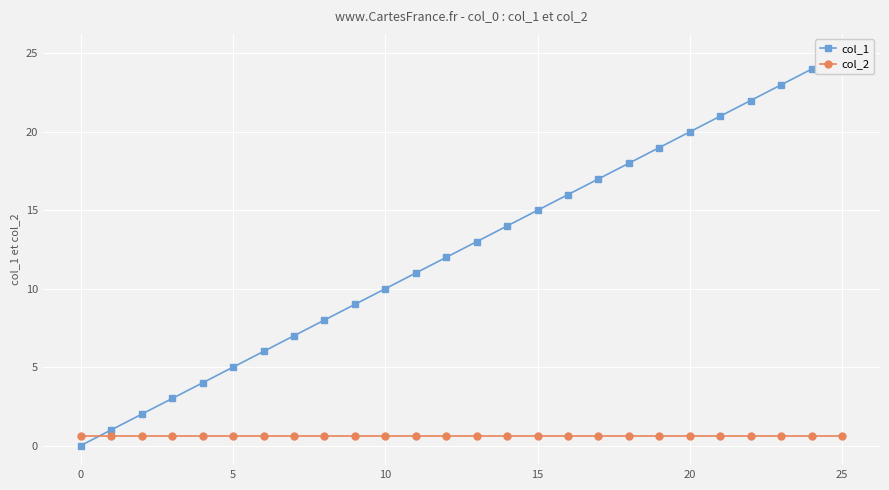

How many lines are shown in the chart?

2